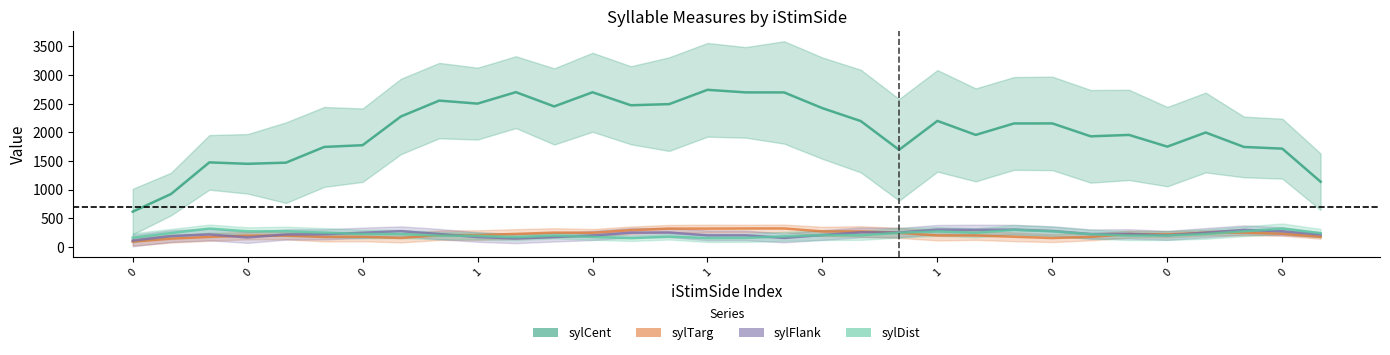

At how many categories does at least one series exceed 1003?

32